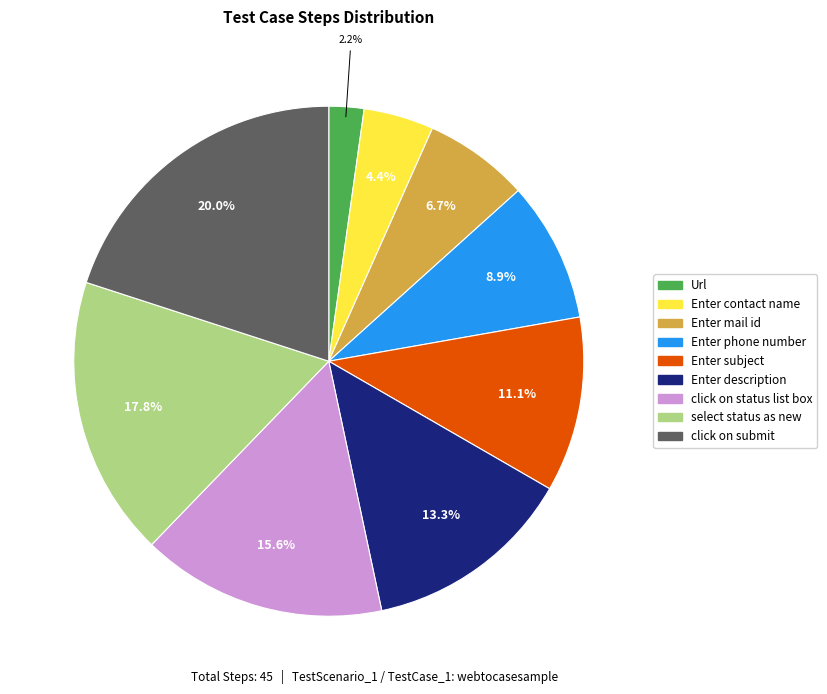

To the nearest percent, what is the combined percentage of click on status list box and select status as new?

33%